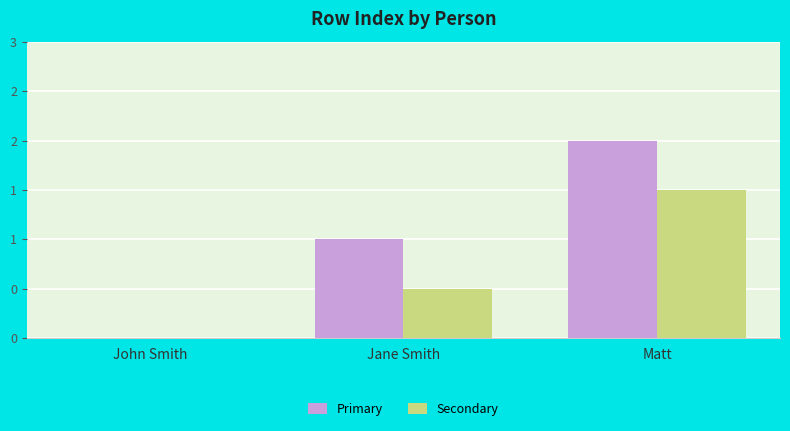

Does the chart contain stacked bars?

No